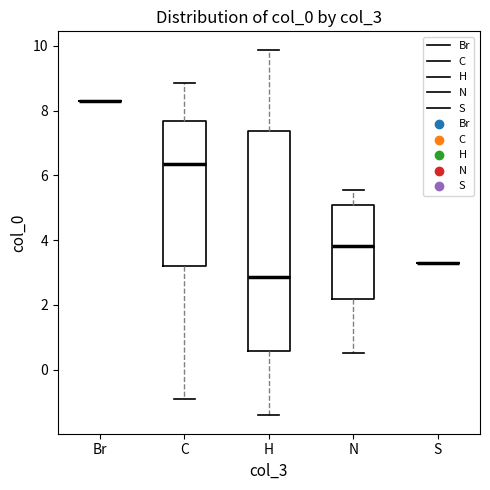

Comparing the boxes themselves (not the whiskers), which one is the tallest?

H